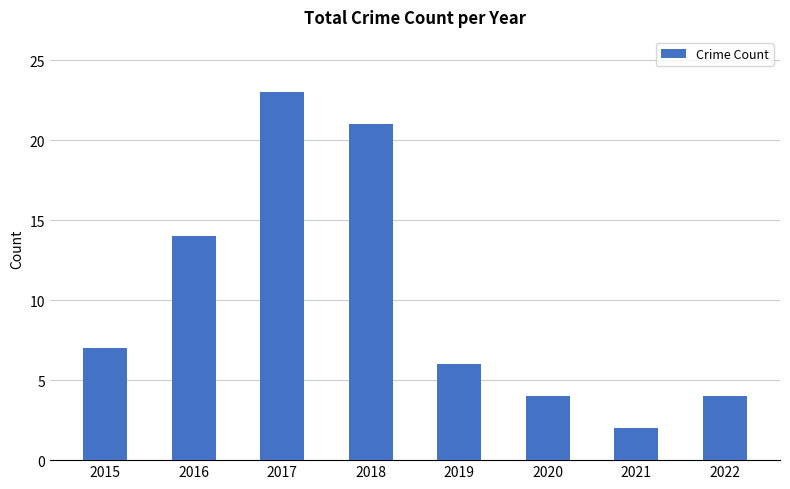

What value does the data have at 2019?

6